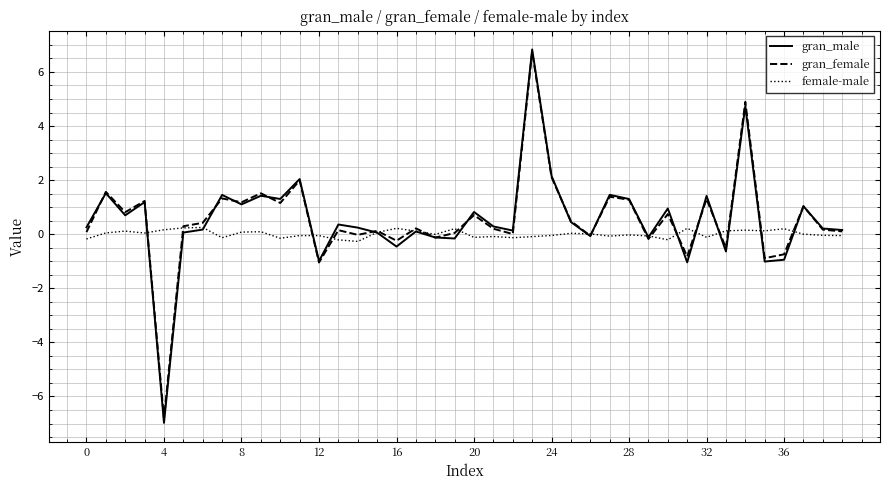

What is the minimum value for gran_female?

-6.8